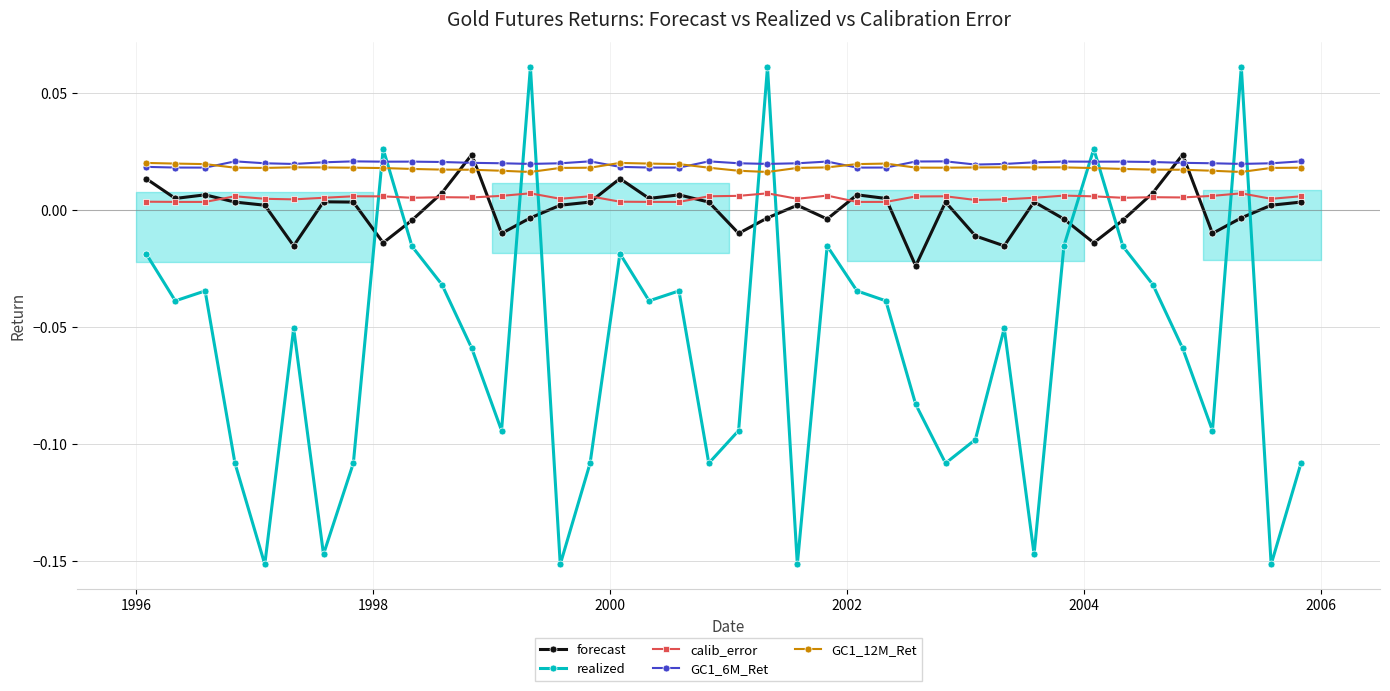

Which series ends up on top after the final intersection of GC1_12M_Ret and GC1_6M_Ret?

GC1_6M_Ret